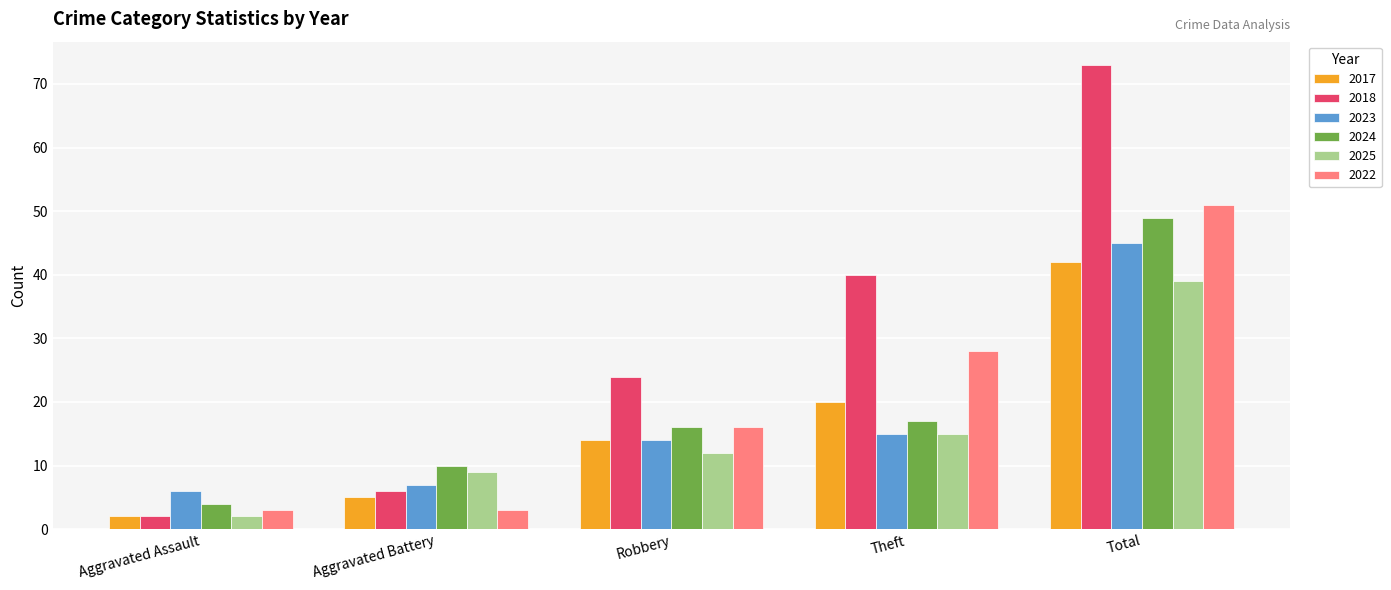

Which series has the largest total across all categories?

2018